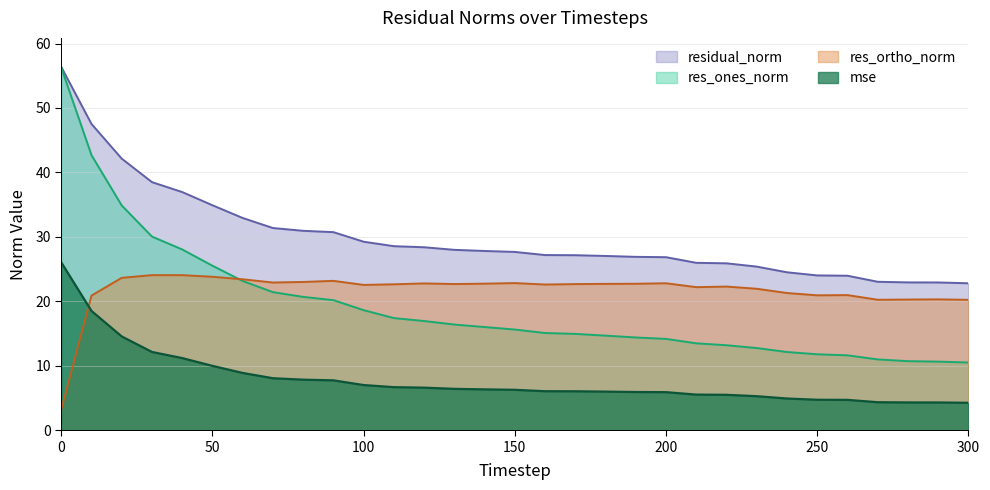

What is the difference between the second highest and minimum values in the residual_norm series?

24.7